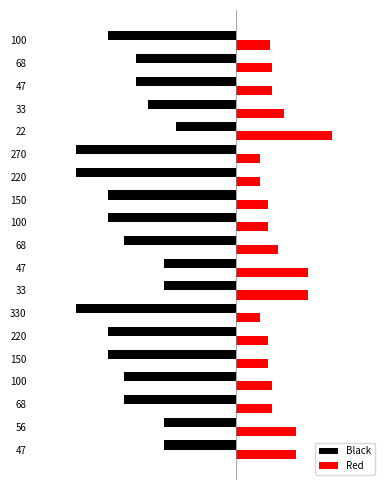

What is the difference between the second highest and second lowest values in the Black series?

1.1